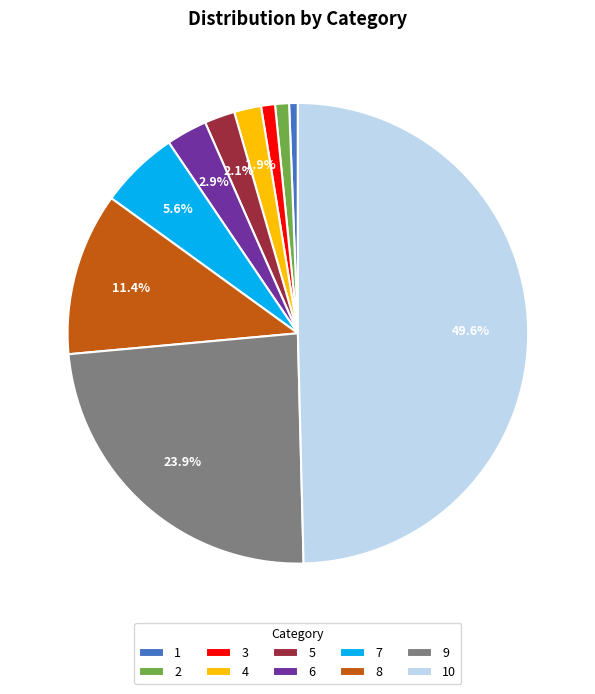

Do 1 and 9 together represent more than half of the pie?

No